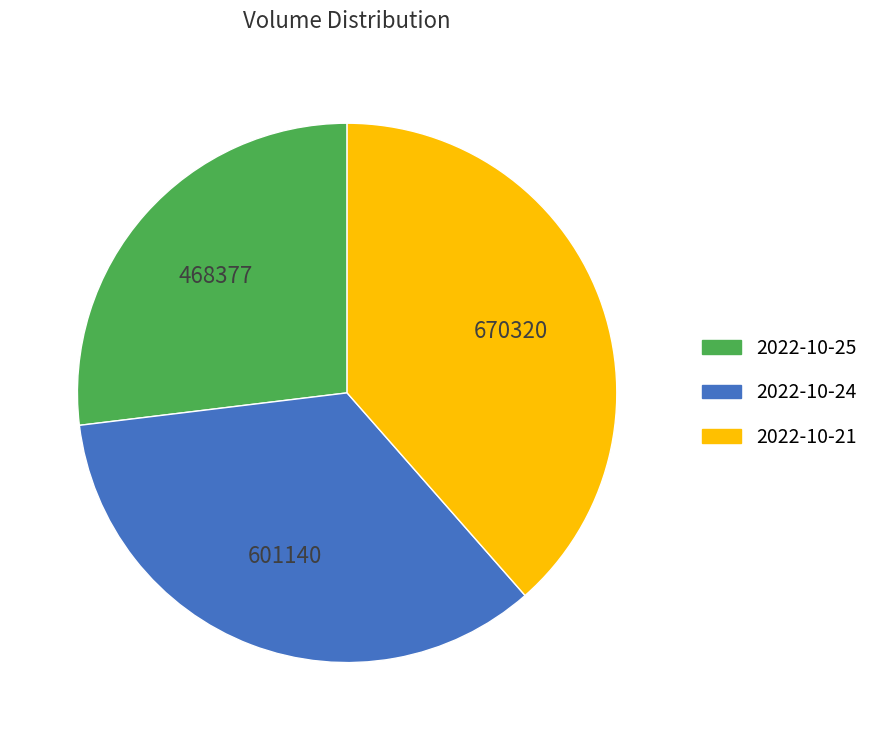

Which has a higher value, 2022-10-24 or 2022-10-25?

2022-10-24